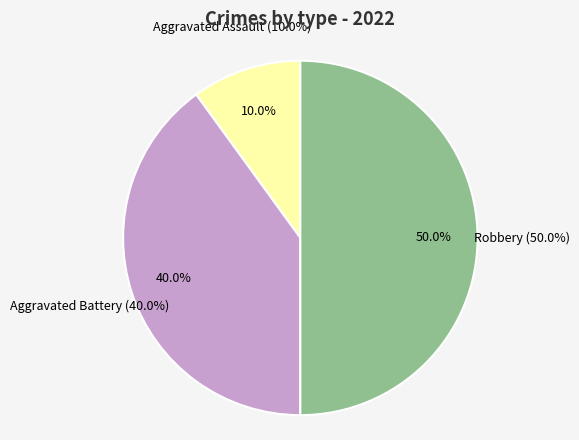

Which category has the biggest portion of the pie?

Robbery